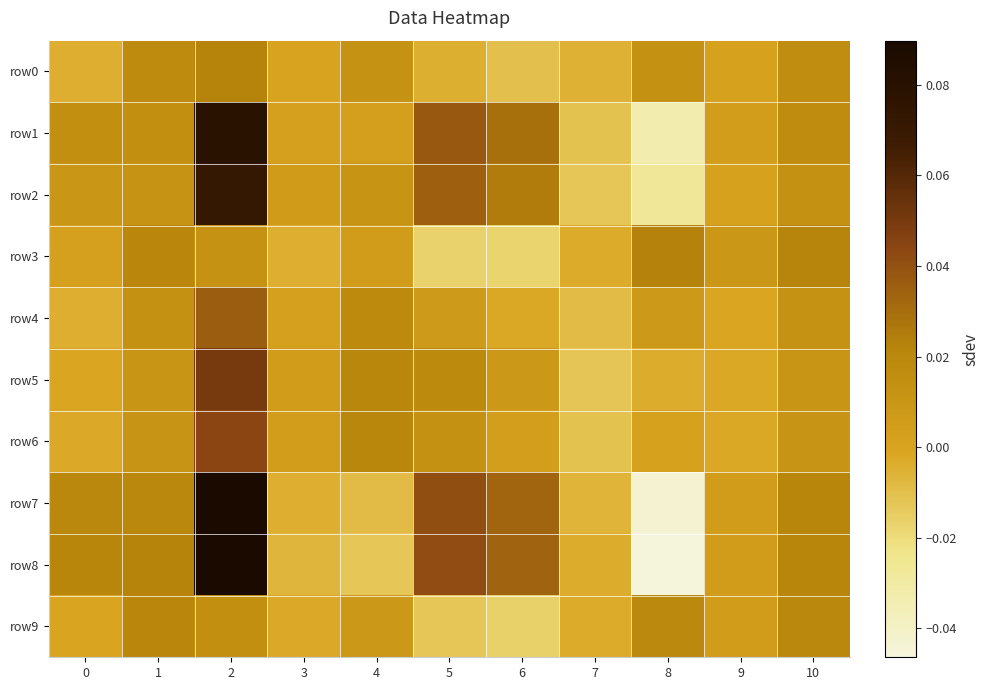

Which series has the largest total across all categories?

row7